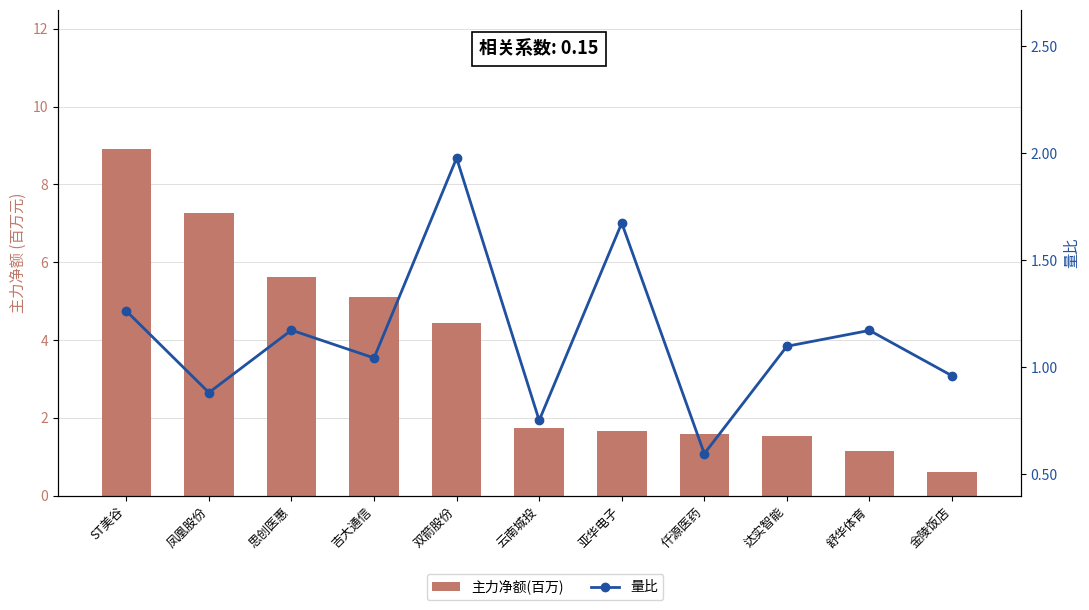

True or false: 量比 has a value of 1.5 at 吉大通信.

False